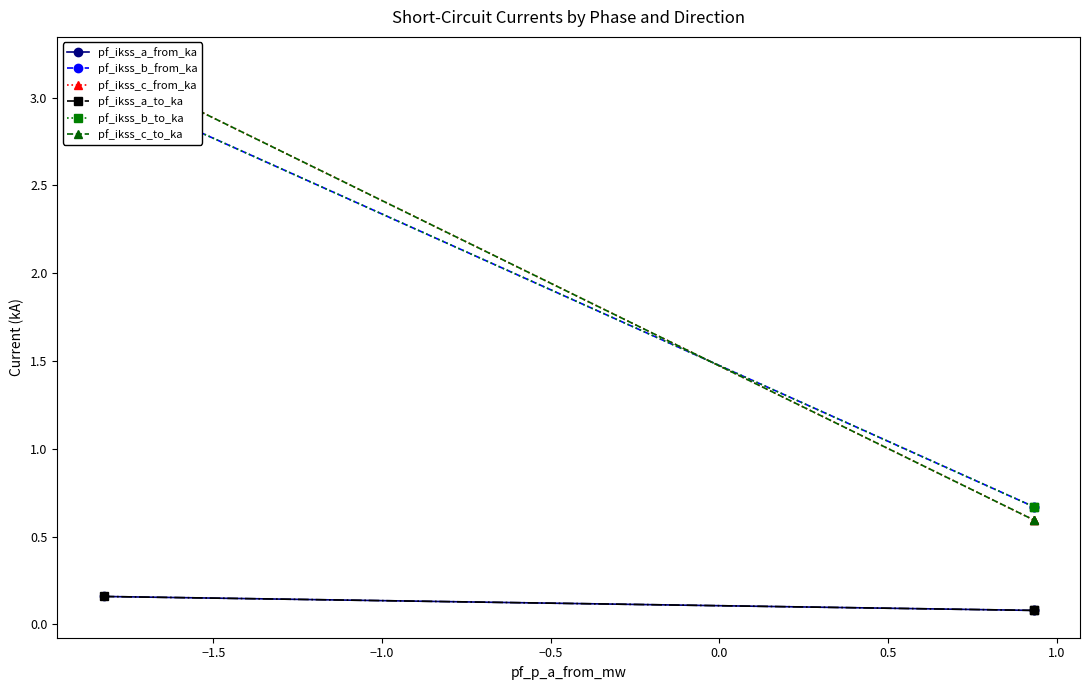

Is it true that pf_ikss_b_from_ka equals 1.3 at −2.0?

False